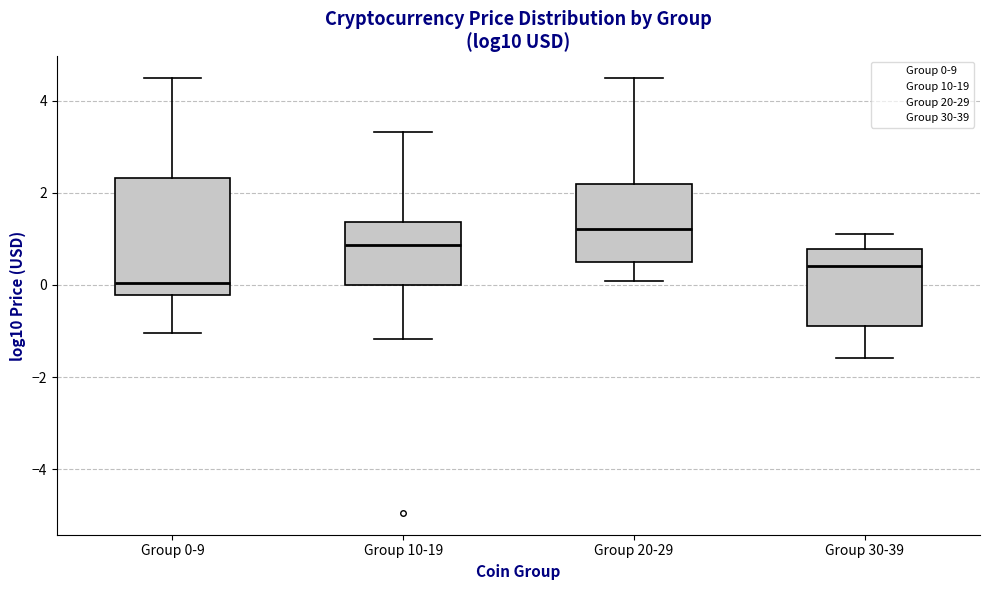

Which box has the lowest median line?

Group 0-9